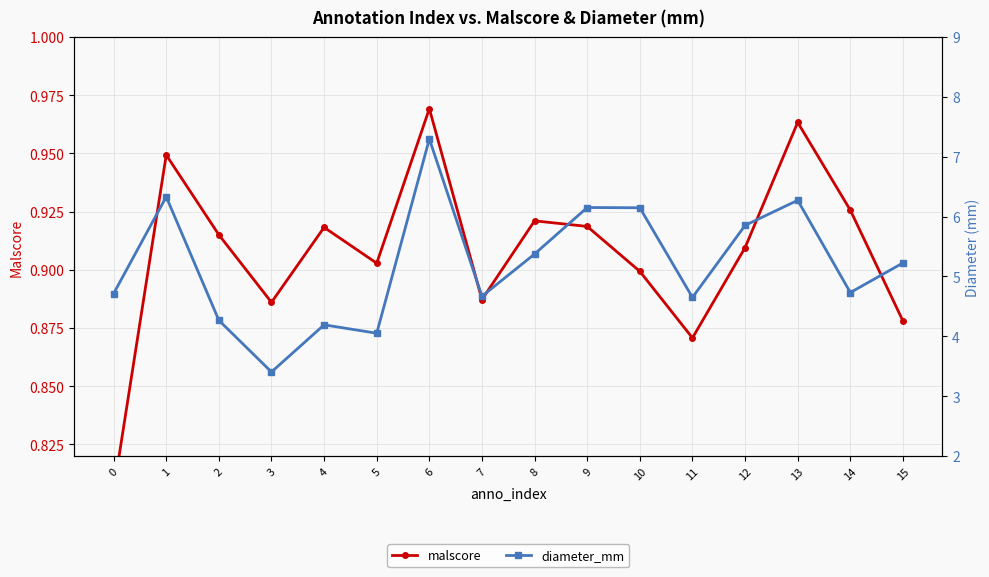

True or false: malscore and diameter_mm cross at least once.

False